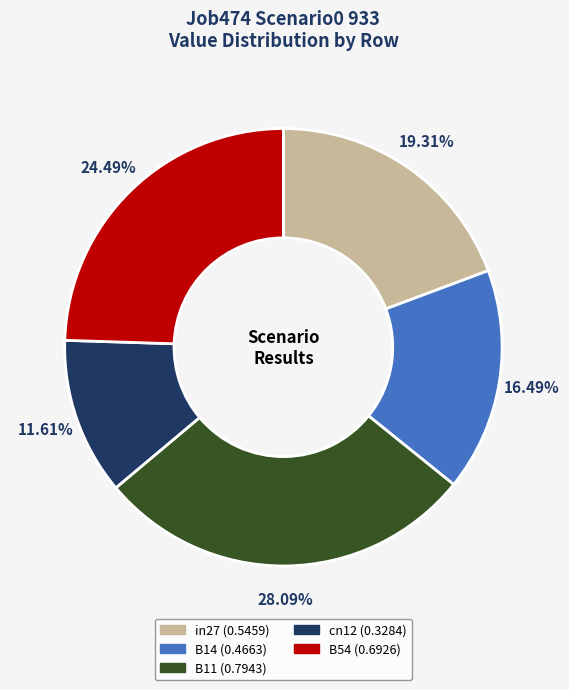

Which has a higher value, B11 or in27?

B11